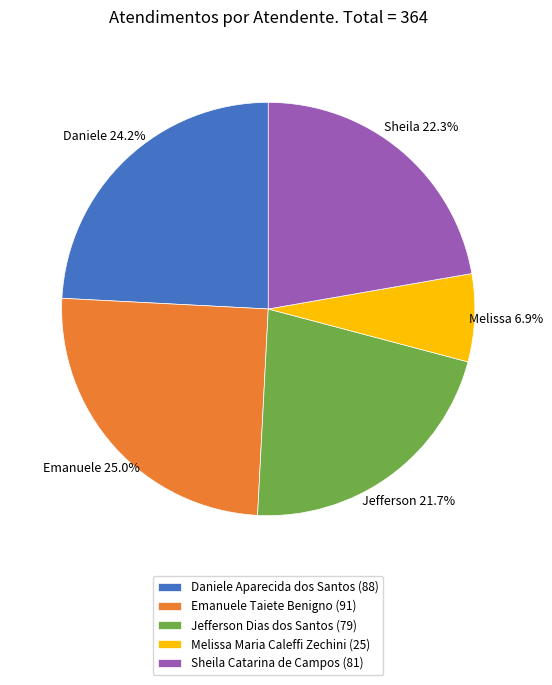

Is it true that Melissa Maria Caleffi Zechini is 7% of the pie?

True